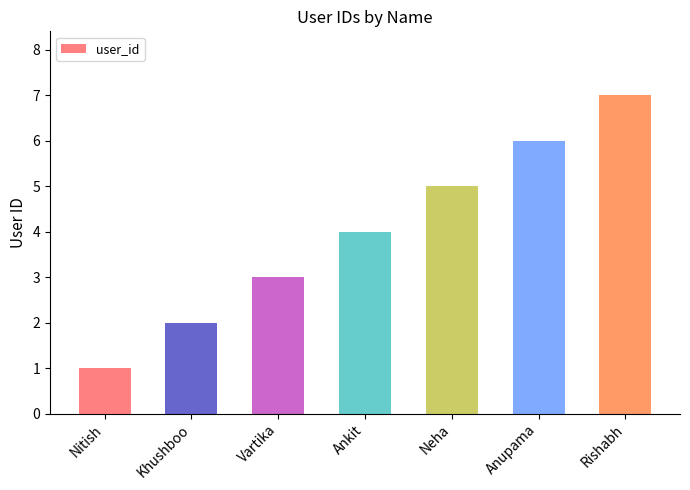

True or false: the data shows 3 at Khushboo.

False